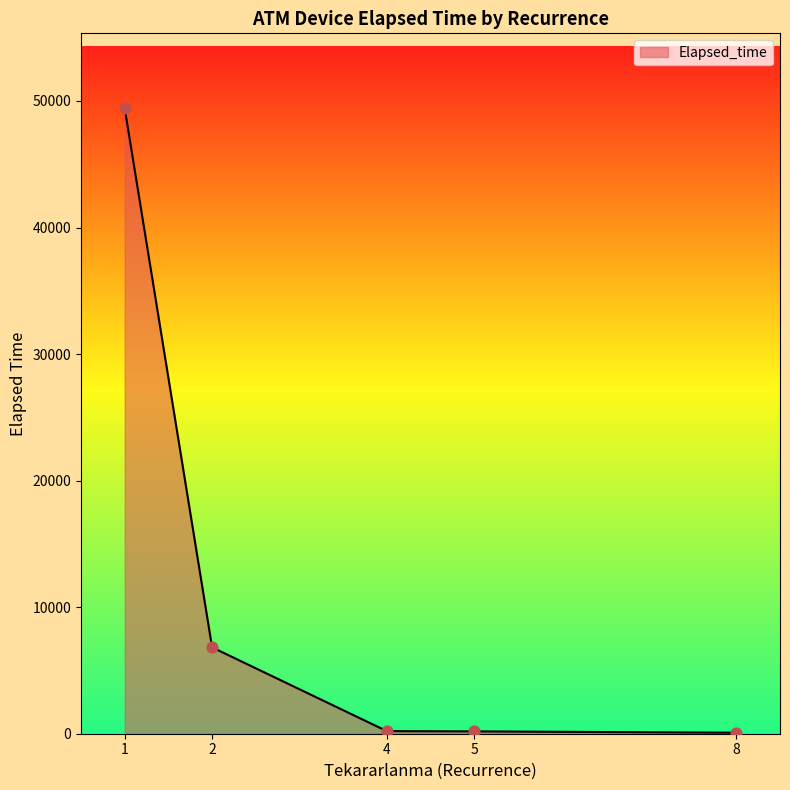

What is the sum of all values?

56710